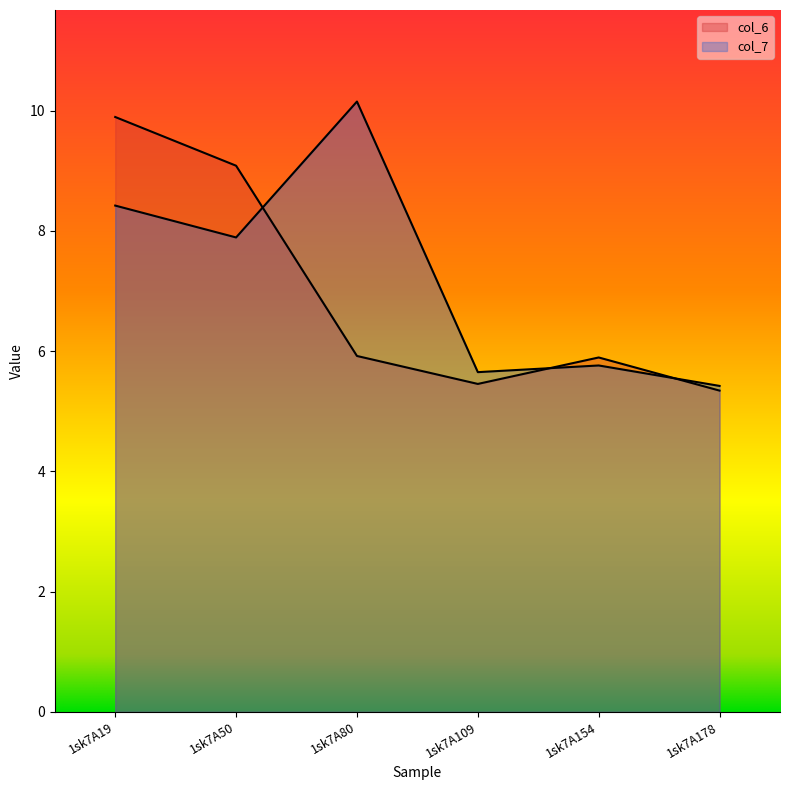

Rank the series at 1sk7A80 from lowest to highest value.

col_6, col_7